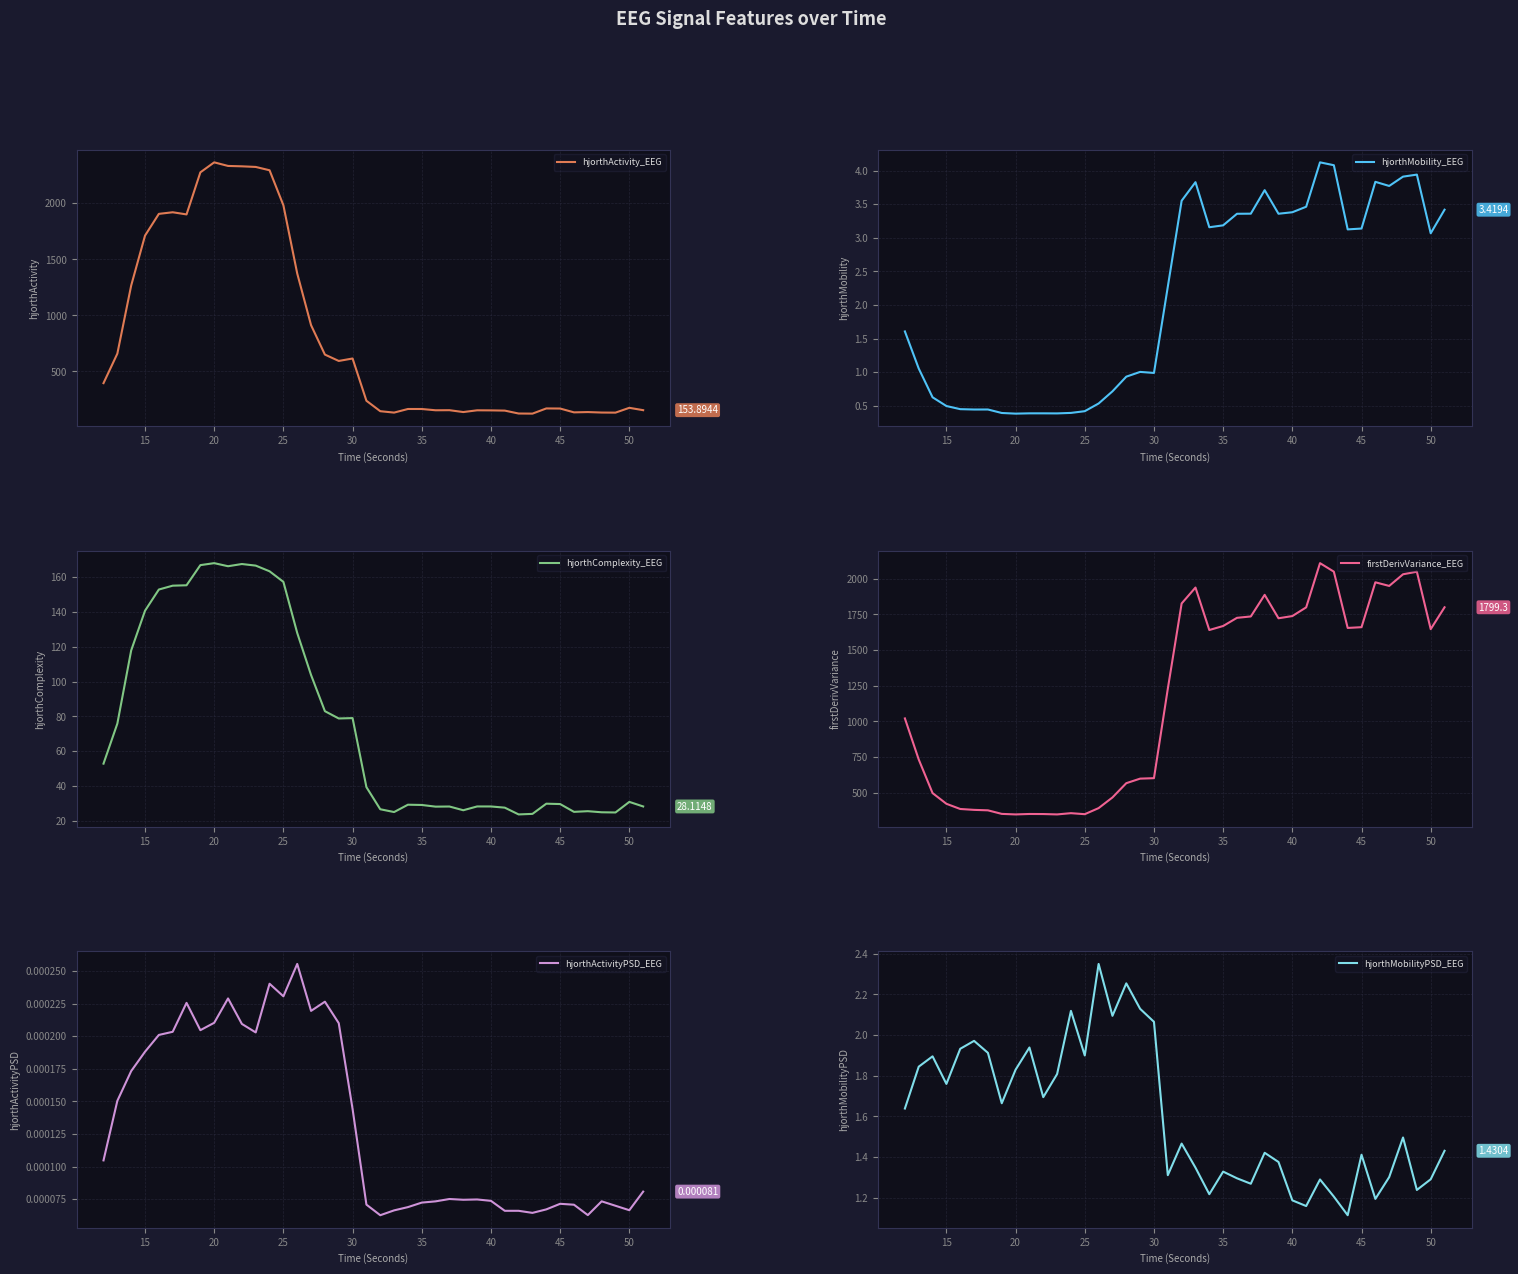

True or false: hjorthMobility_EEG has a value of 0.7 at 45.

False